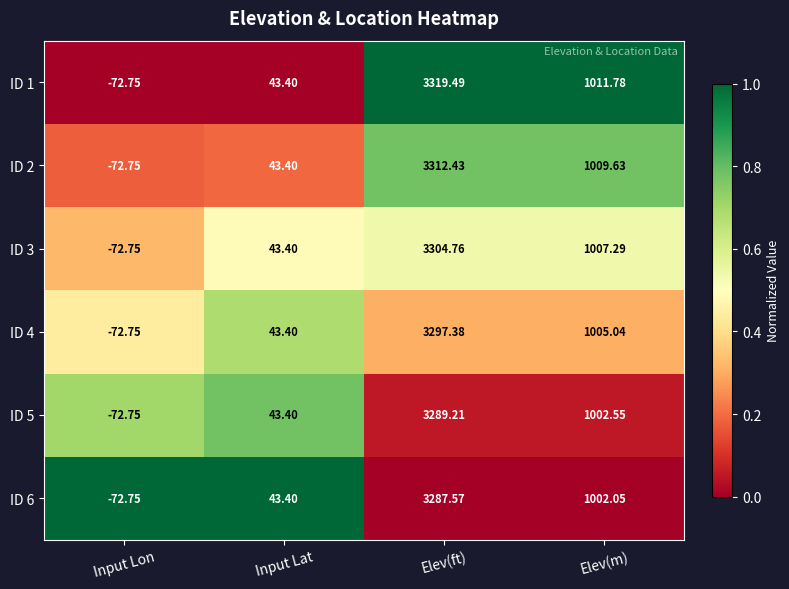

Which category has the lowest value across all series?

Input Lon